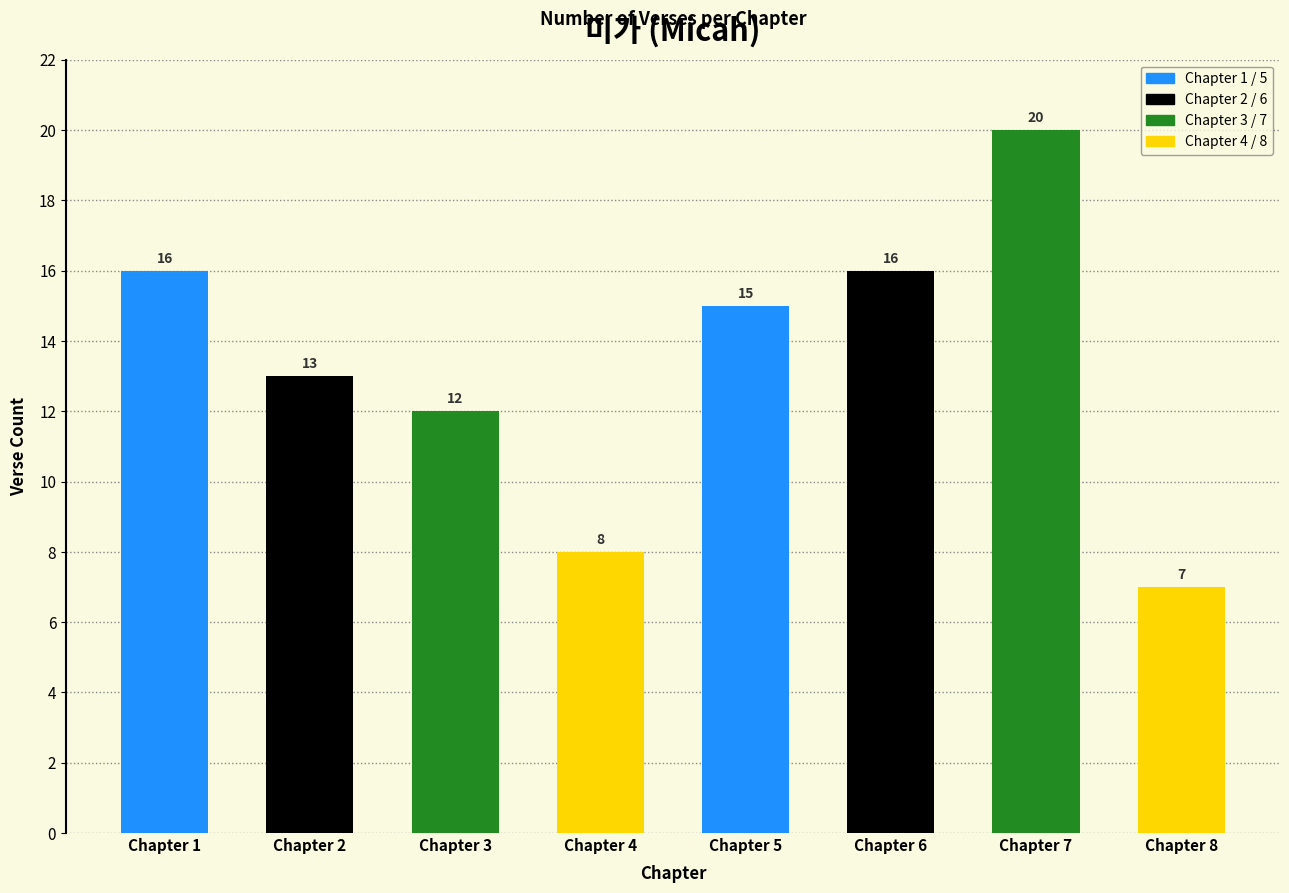

Reading left to right, what are all the values shown in this chart?

16	13	12	8	15	16	20	7